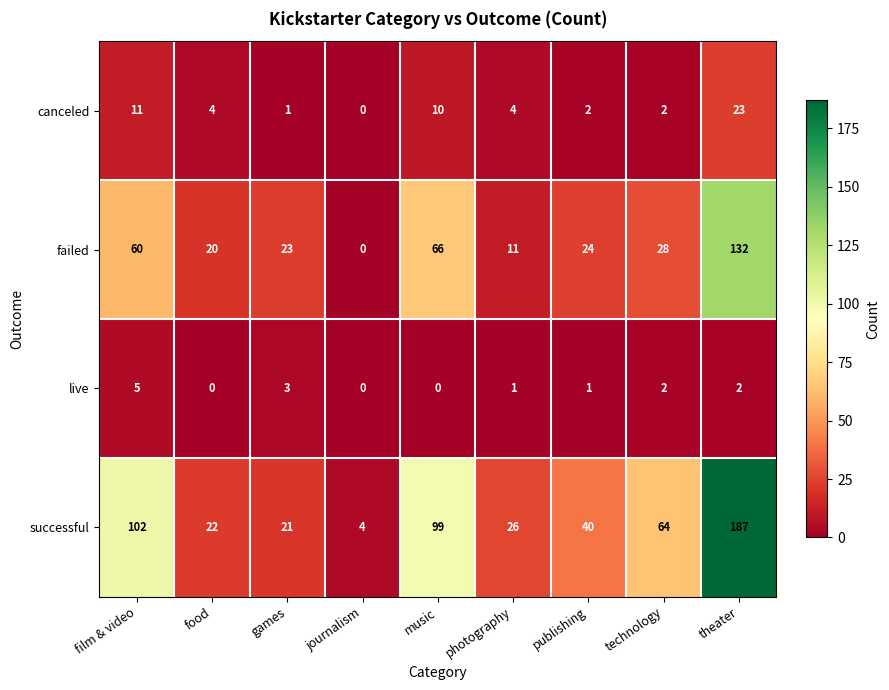

How many live values are between 0 and 2?

7